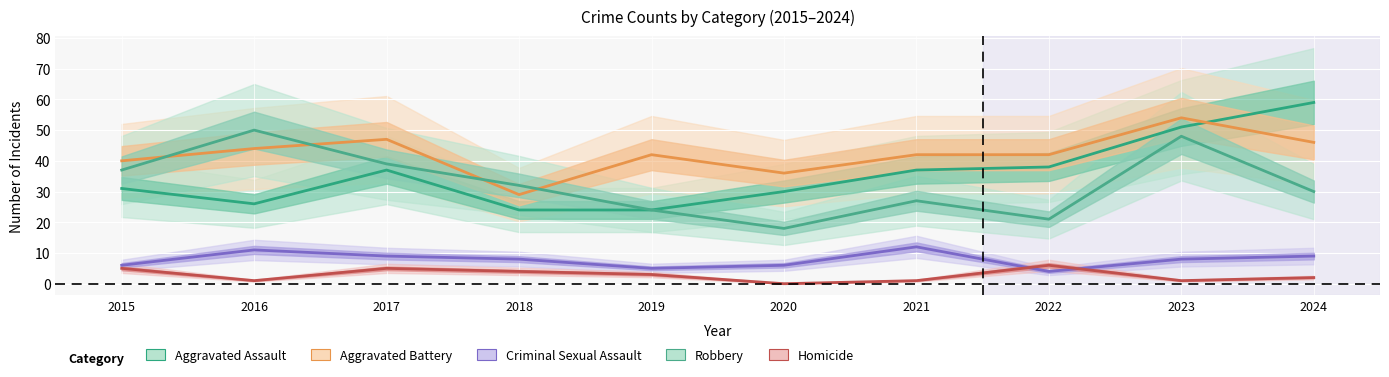

Which series has the largest total across all categories?

Aggravated Battery